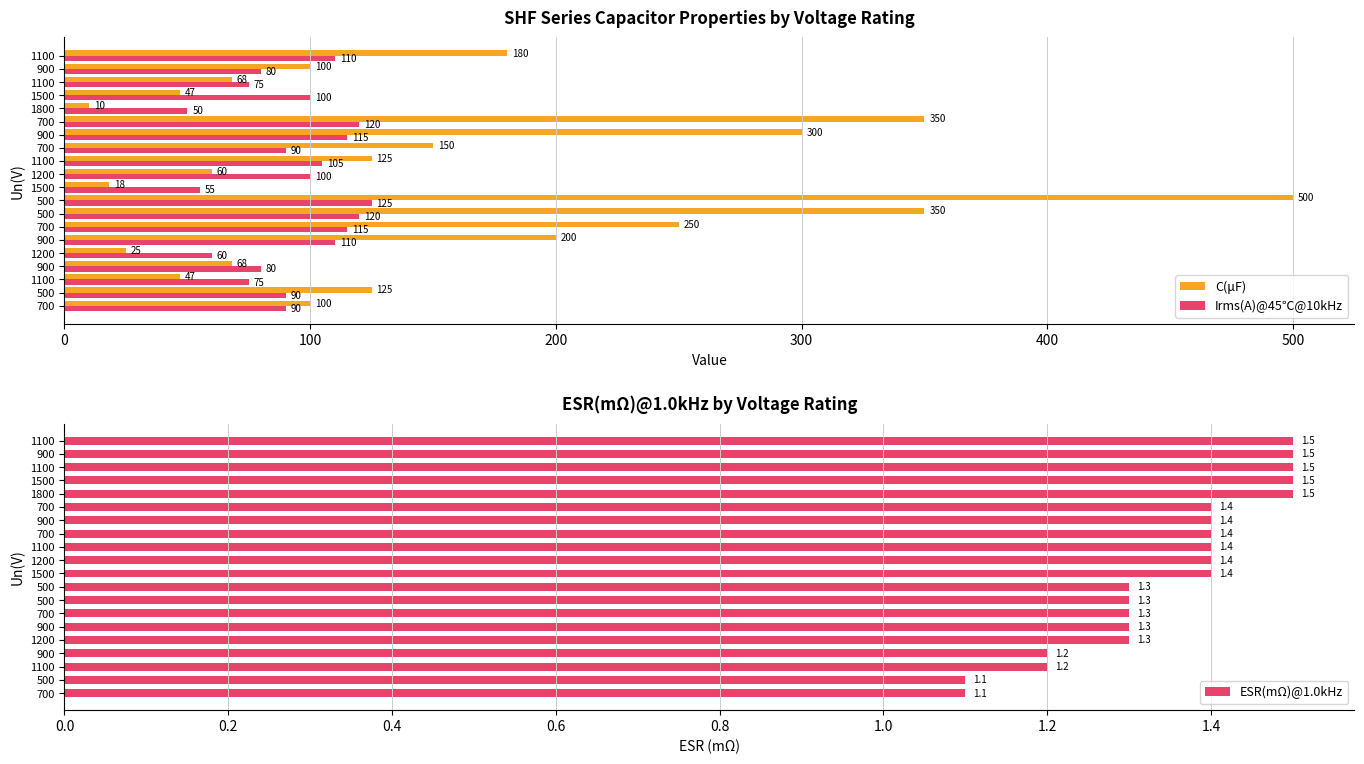

Rank the series by their average value, from lowest to highest.

ESR(mΩ)@1.0kHz, Irms(A)@45℃@10kHz, C(μF)